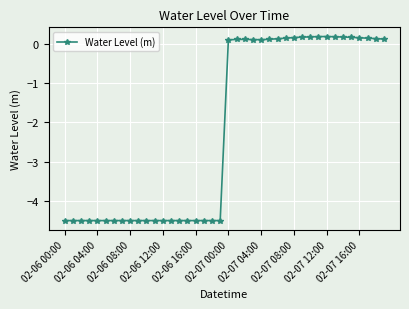

What is the difference between the maximum and minimum values?

4.7